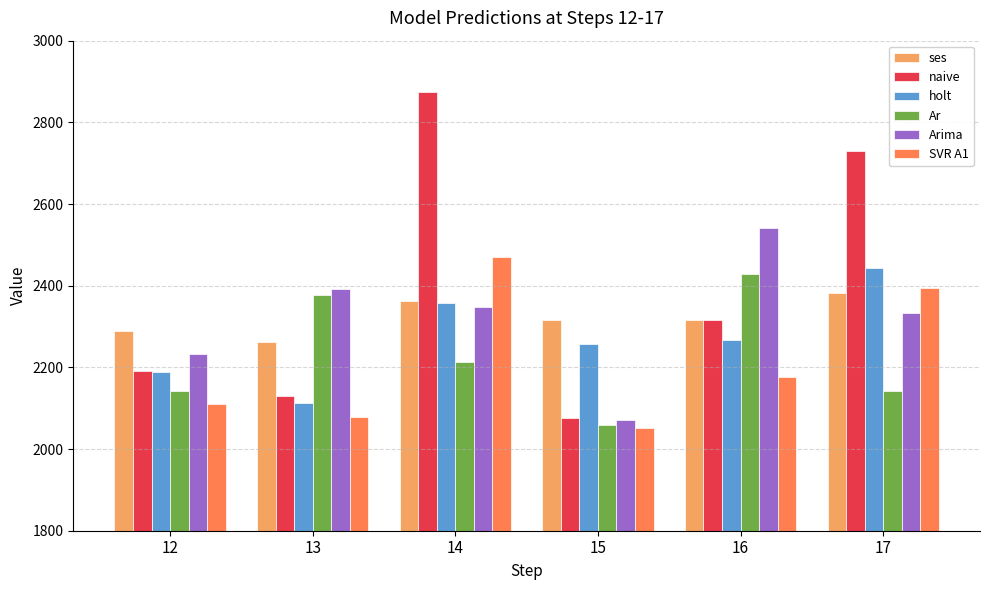

What is the difference between the maximum and minimum values in the ses series?

120